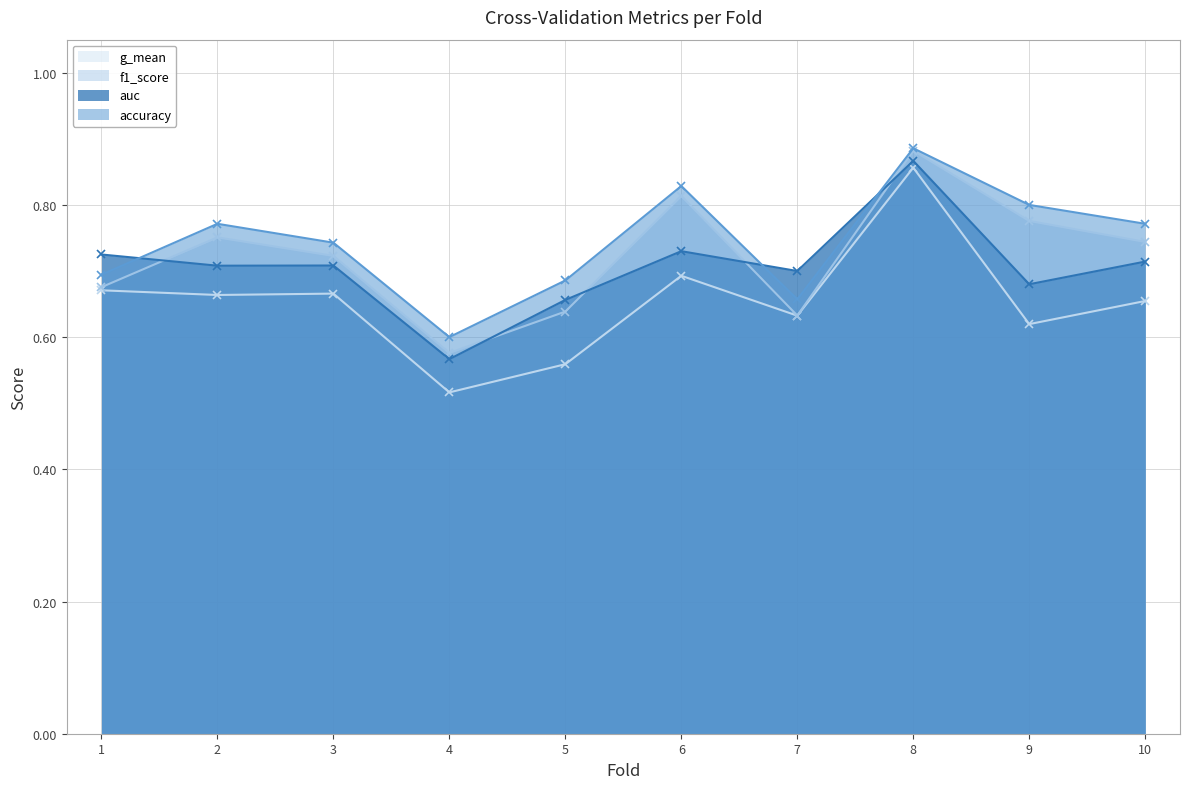

At which label does auc reach its minimum?

4